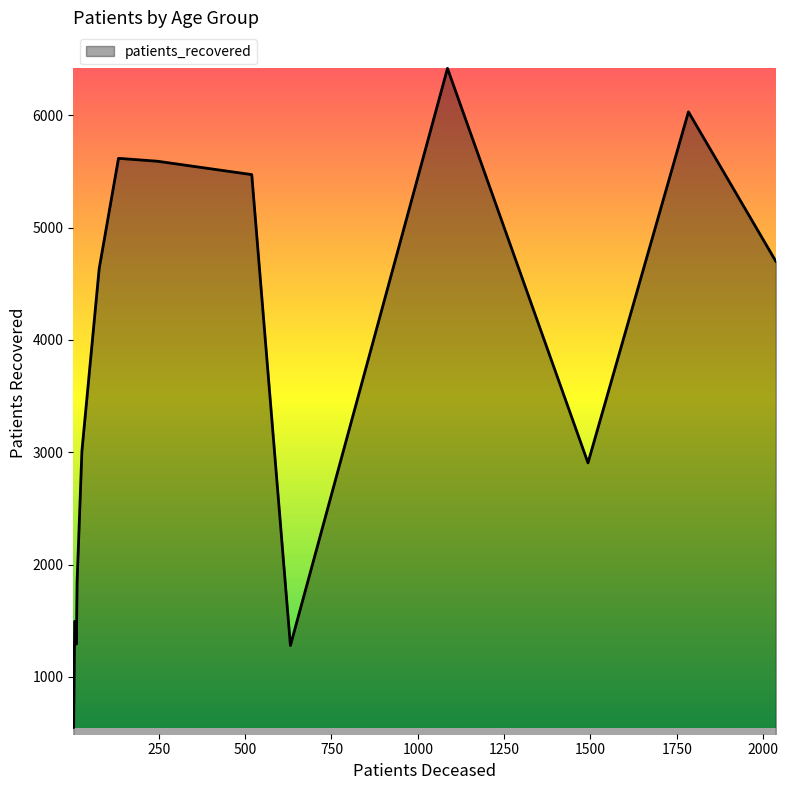

What is the smallest value displayed?

548